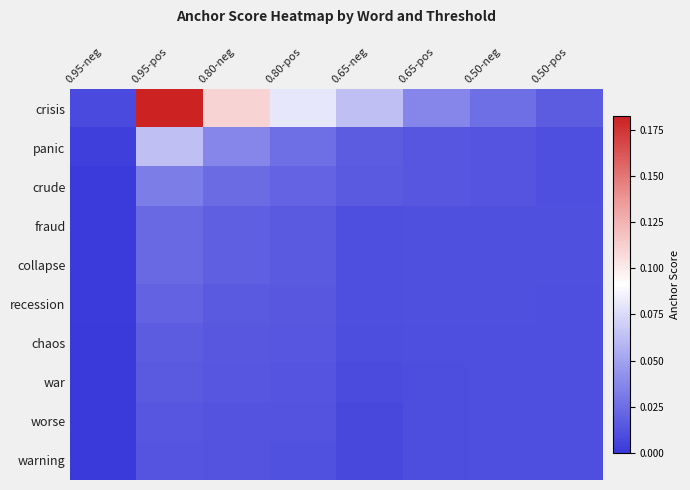

Which label corresponds to the largest value in the chart?

0.95-pos